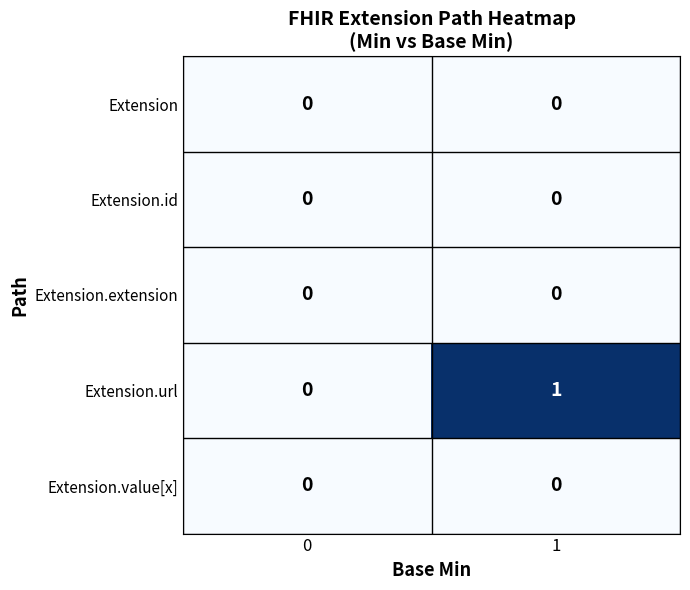

Between 0 and 1, which series saw the biggest shift?

Extension.url